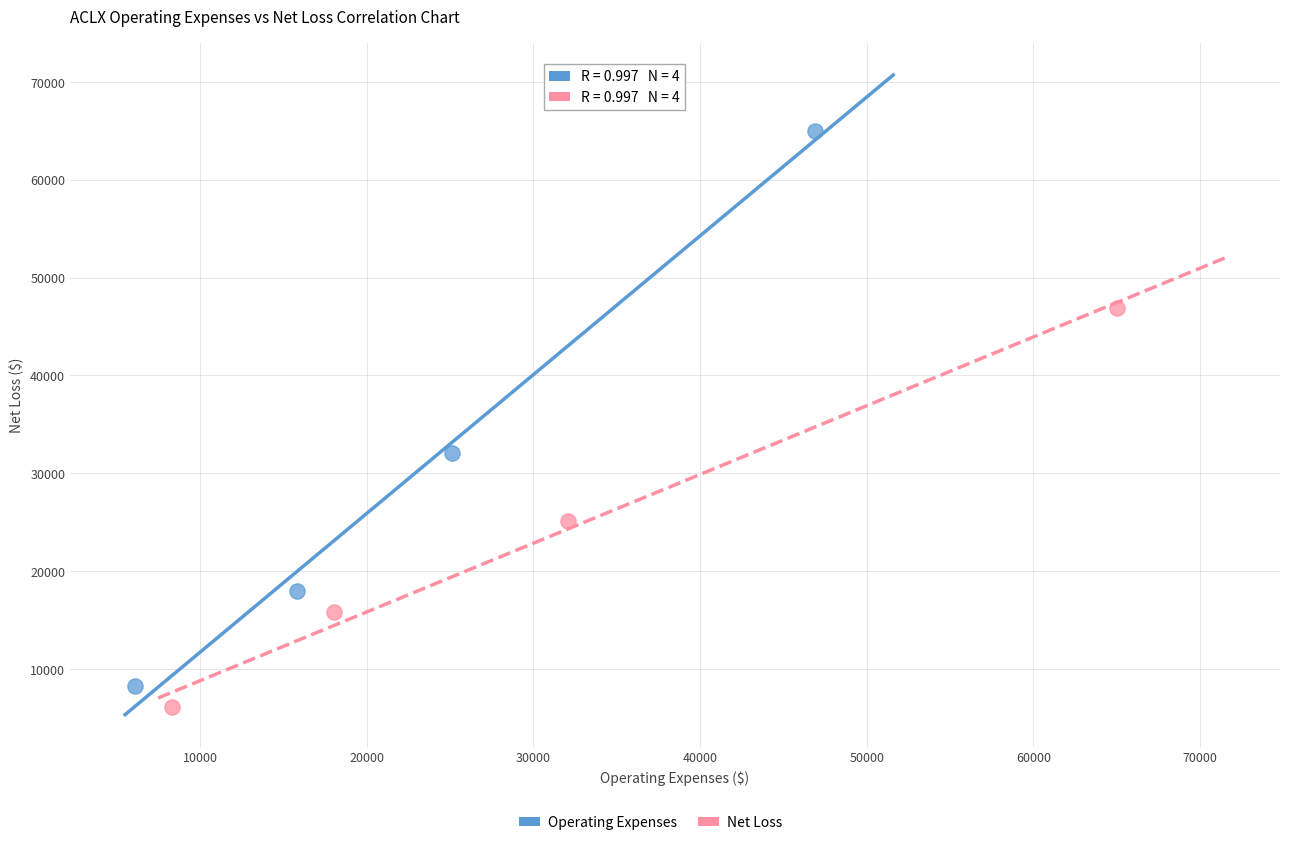

Which series has the largest Y range (max minus min)?

Operating Expenses